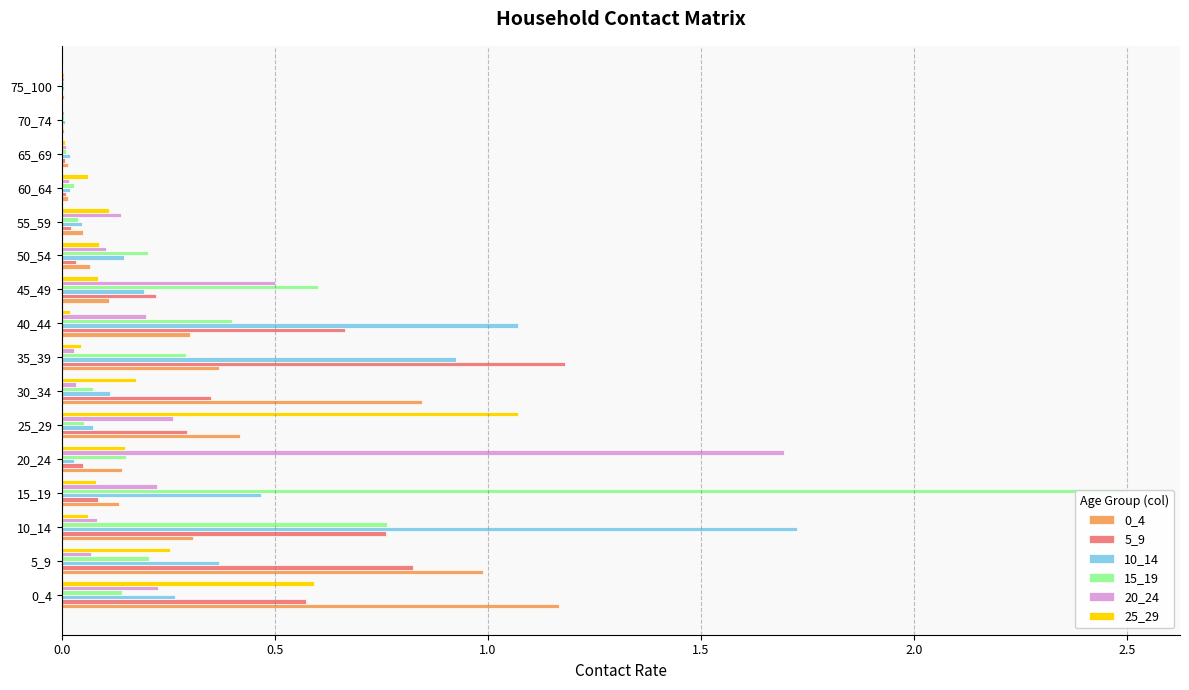

Which series changed the most between 15_19 and 35_39?

15_19